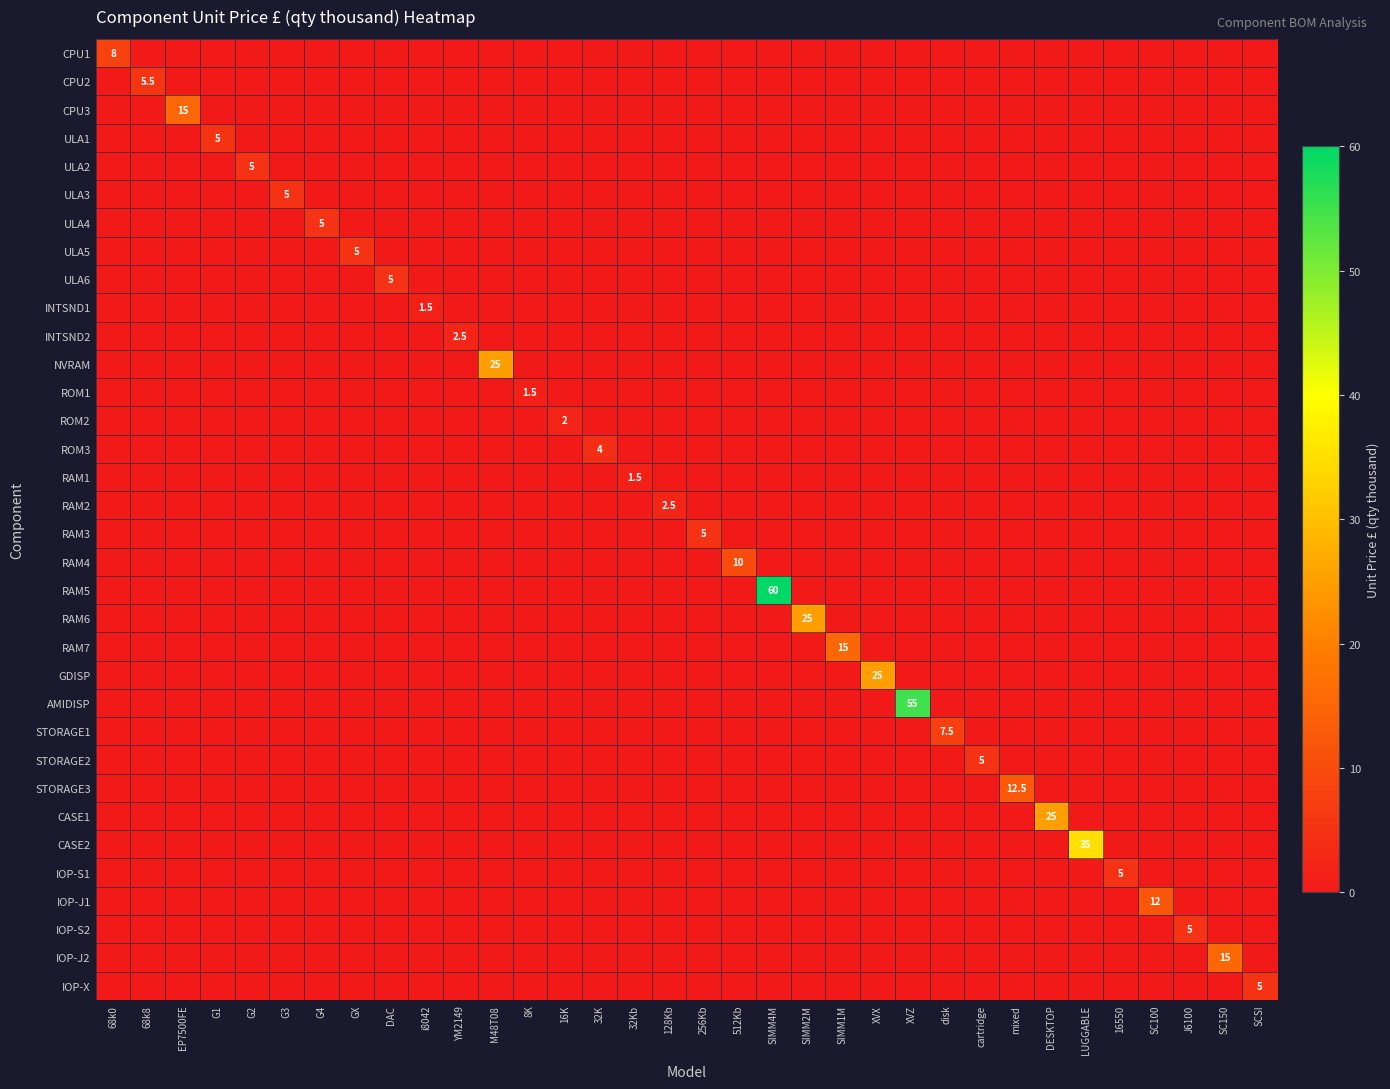

What is the sum of all INTSND1 values?

1.5